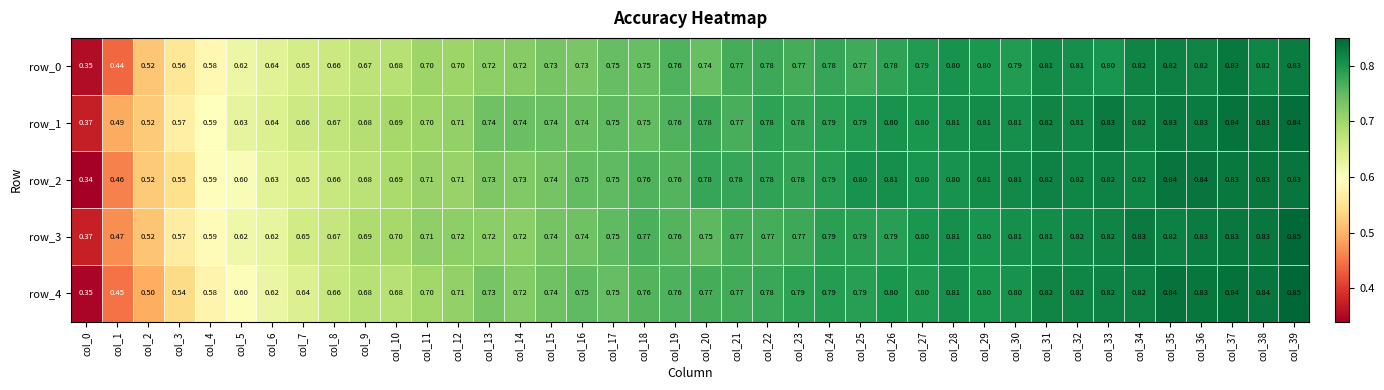

Where is row_3 nearest to the value 0?

col_0